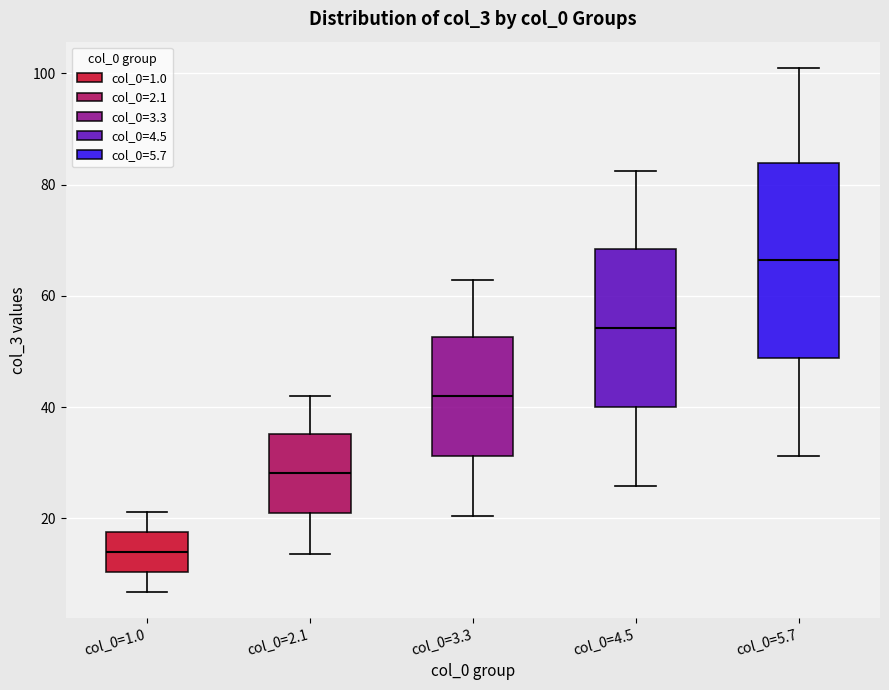

Reading left to right, transcribe this box plot: for each box, give where its median line is, the range the box spans, and where its two whiskers end, as read against the y-axis. The values are not printed on the chart, so give them approximately, as read against the axis.

col_0=1.0: median 14, box 10 to 18, whiskers 6 to 22
col_0=2.1: median 28, box 20 to 36, whiskers 14 to 42
col_0=3.3: median 42, box 32 to 52, whiskers 20 to 62
col_0=4.5: median 54, box 40 to 68, whiskers 26 to 82
col_0=5.7: median 66, box 48 to 84, whiskers 32 to 102